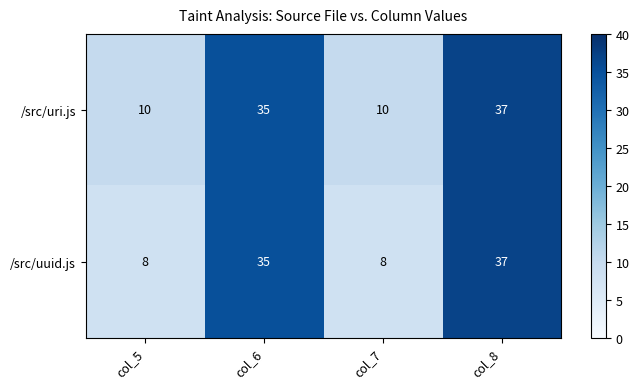

Read the /src/uri.js value at col_8, to the nearest 5.

35